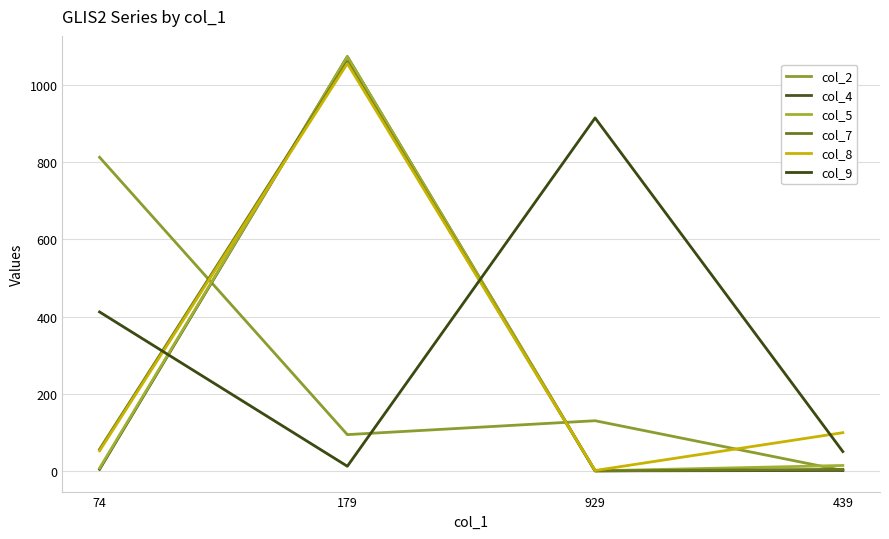

At how many categories does at least one series exceed 443?

3